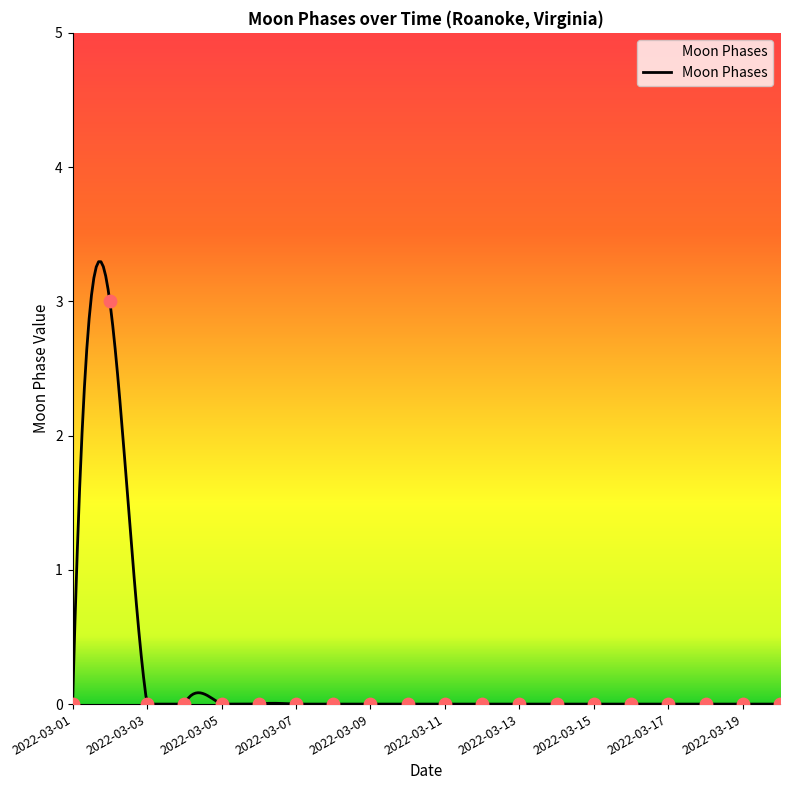

Which has a higher value, 2022-03-15 or 2022-03-18?

2022-03-15